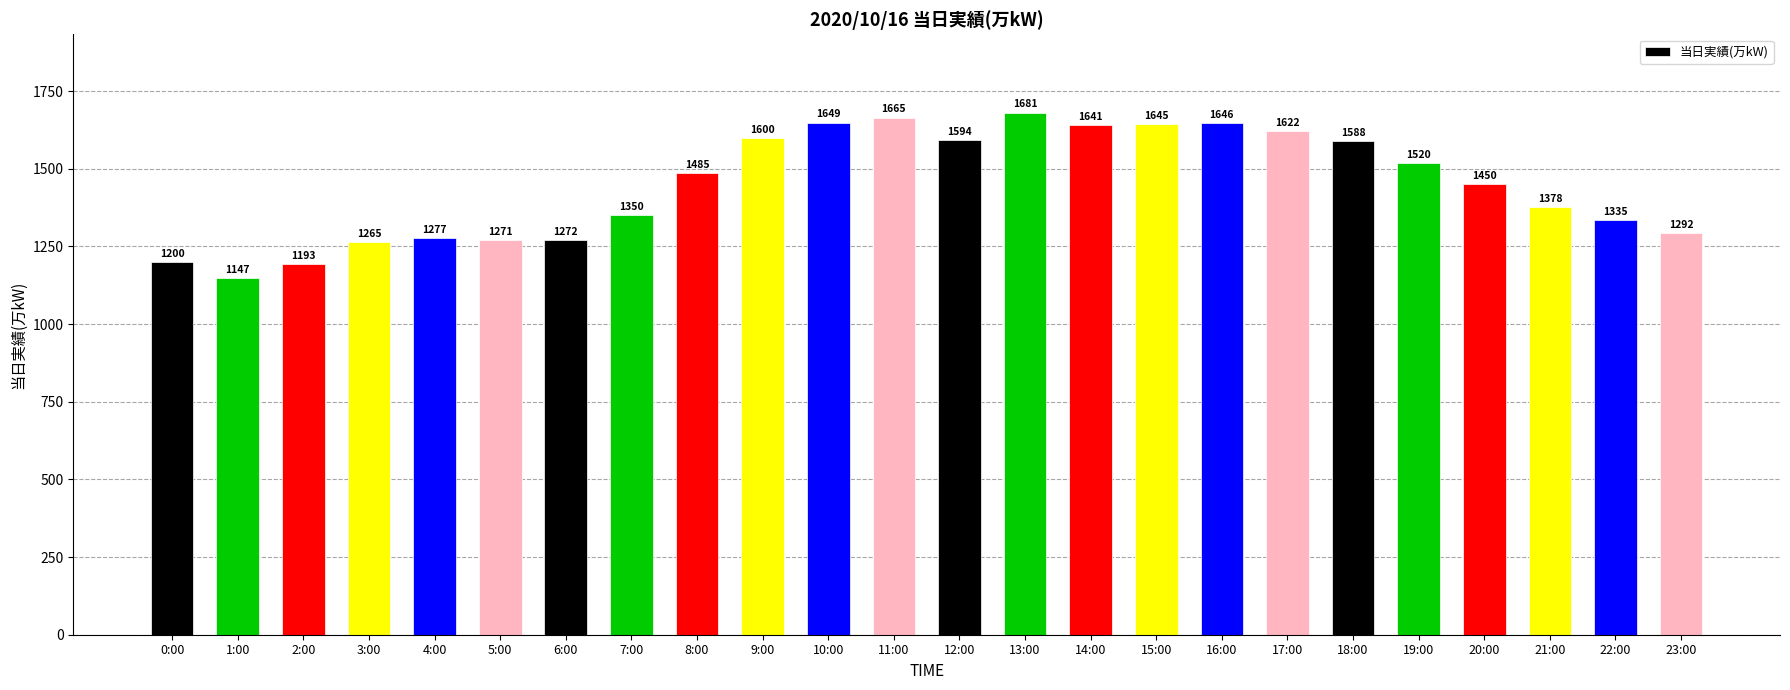

What position from the right is 15:00?

9